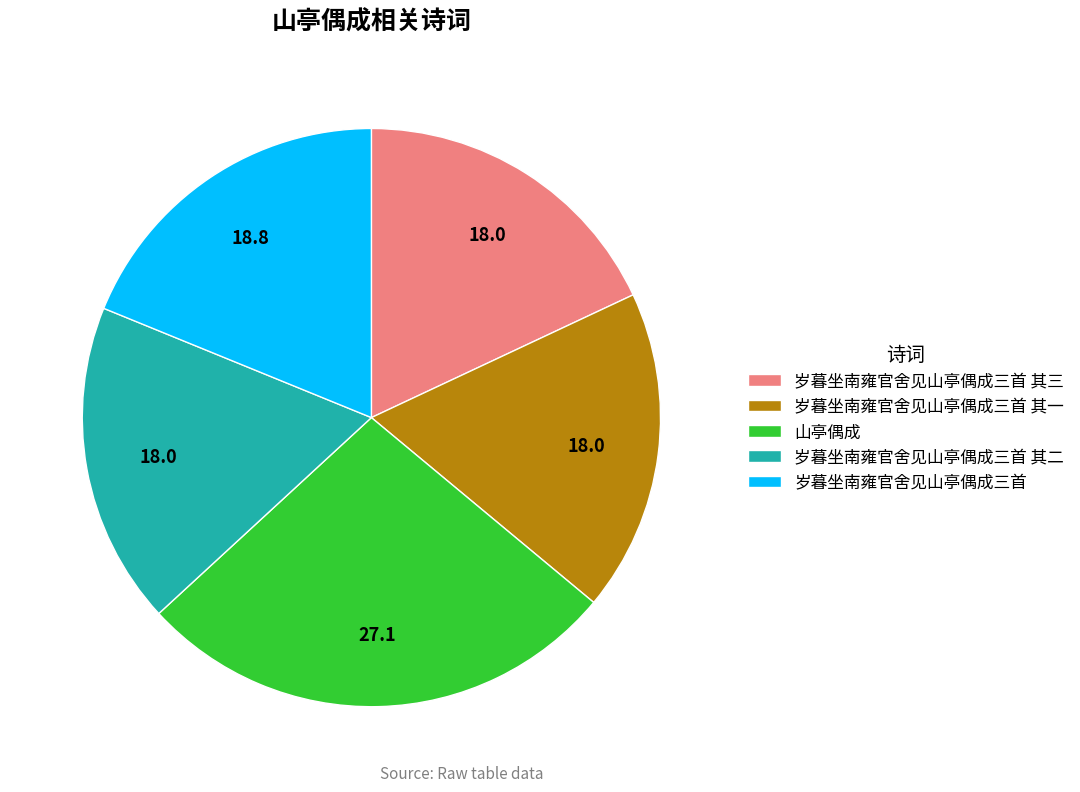

Does 岁暮坐南雍官舍见山亭偶成三首 其三 represent more than half of the total?

No